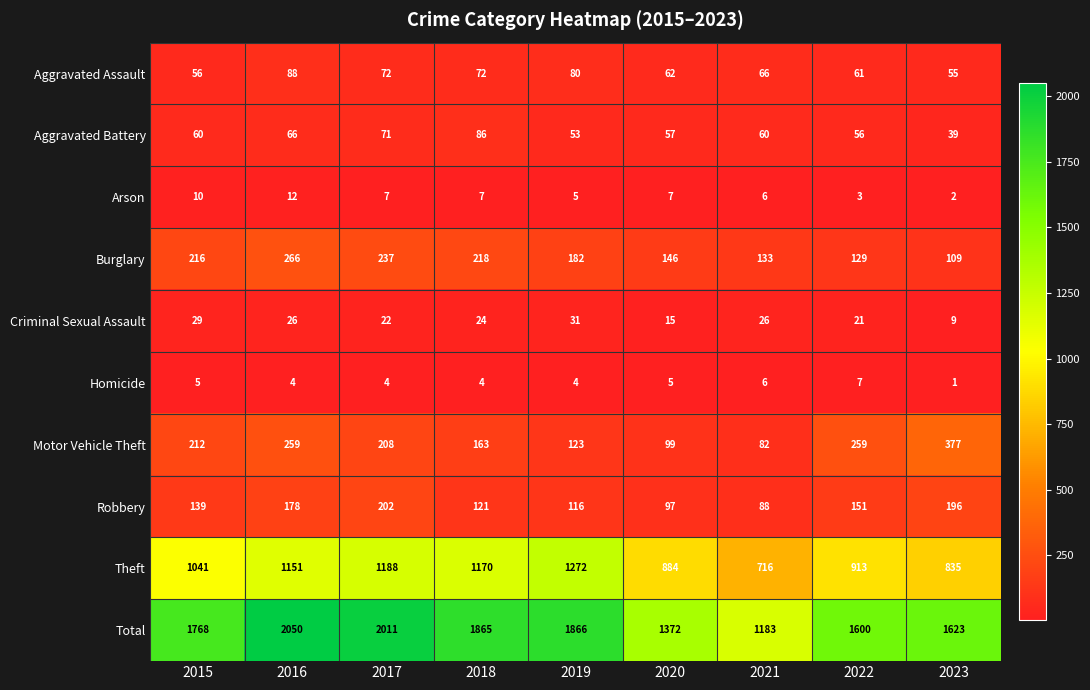

True or false: Arson has a value of 3 at 2022.

True